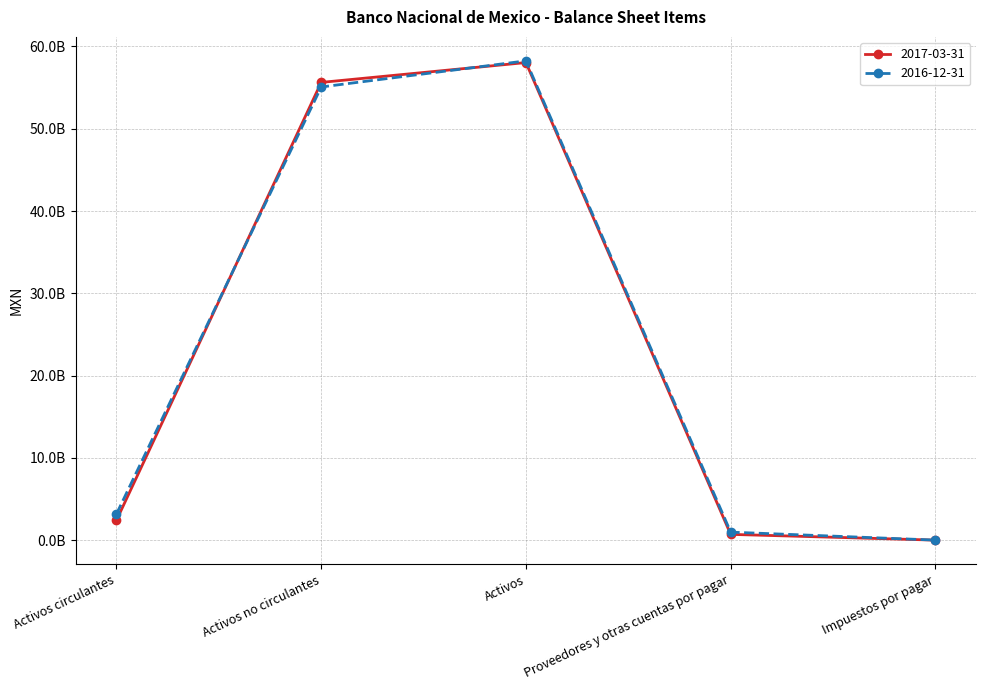

Is this an area chart (filled region under the line)?

No